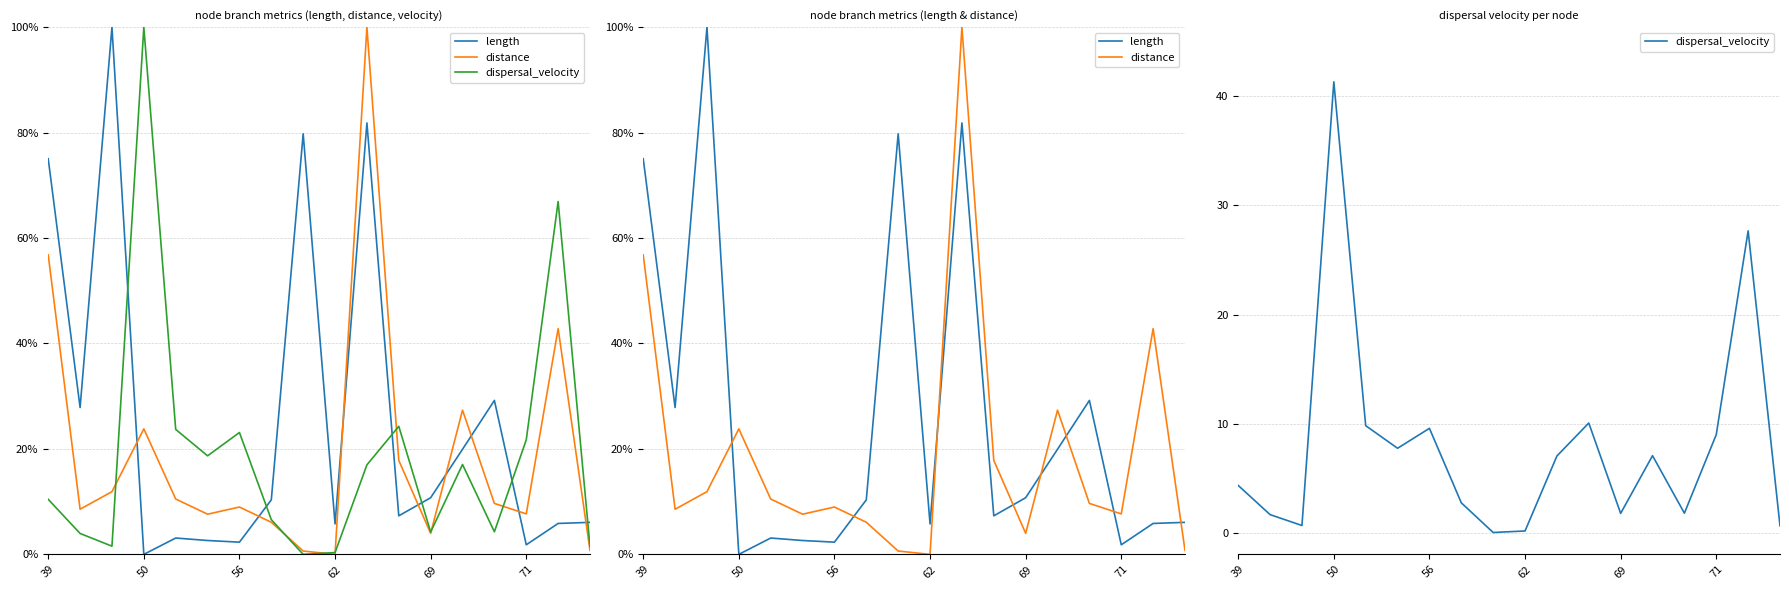

Where is the first local minimum for length?

50